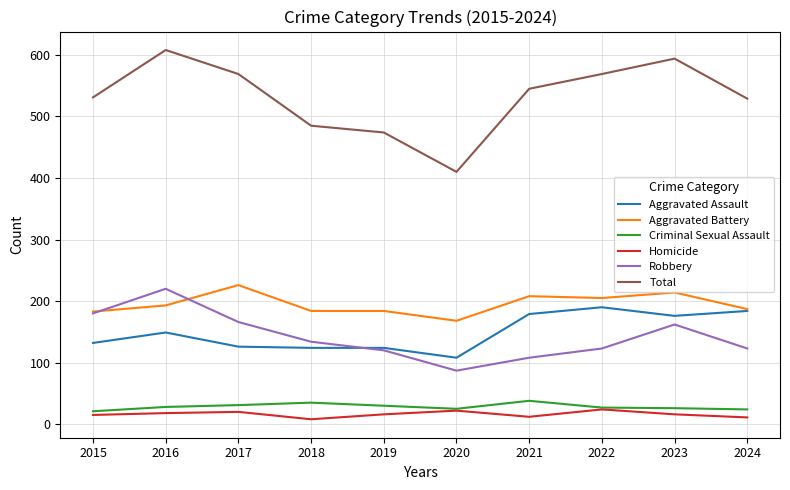

How many values in the Aggravated Battery series are below 193?

5